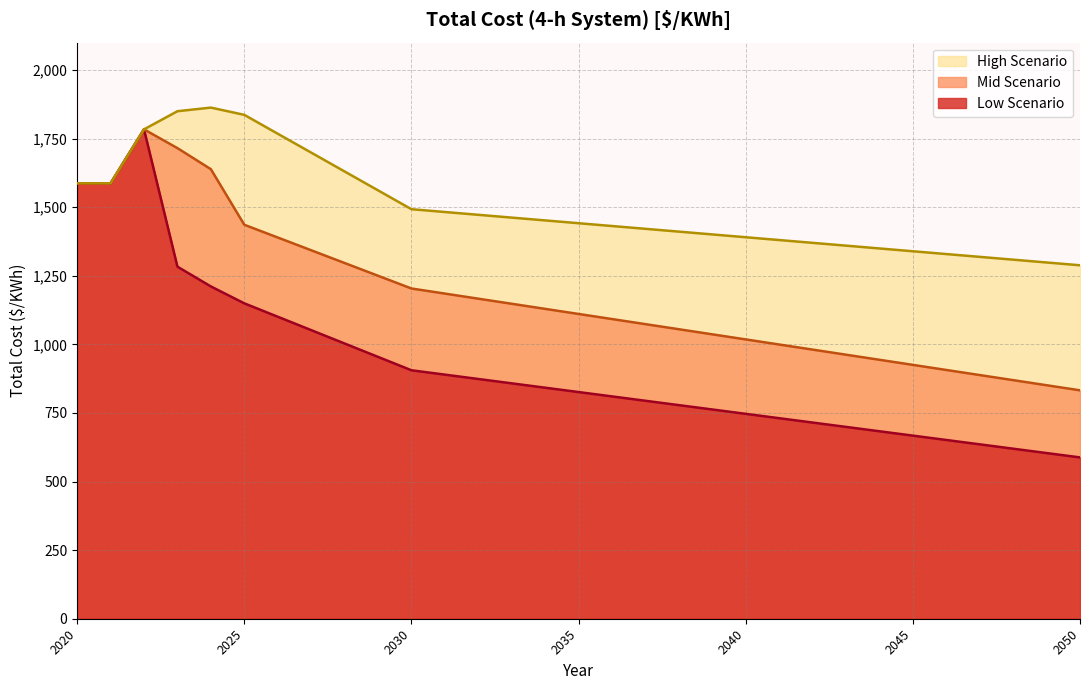

What is the spread (max minus min) of values at 2040?

643.8